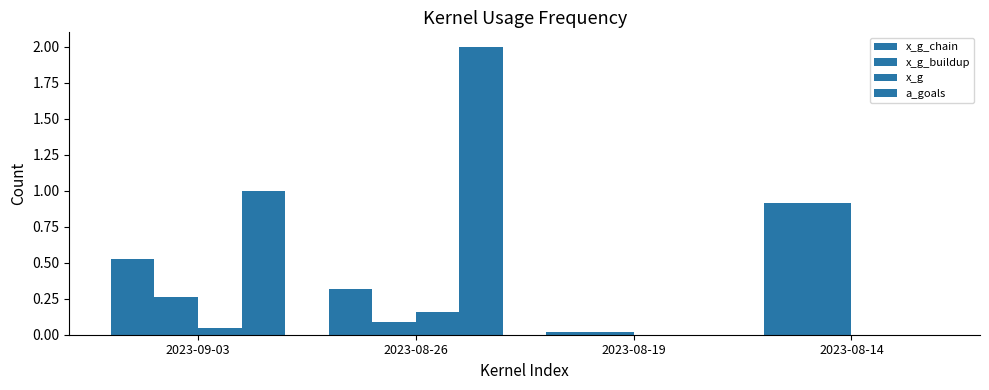

How many series are shown in this chart?

4